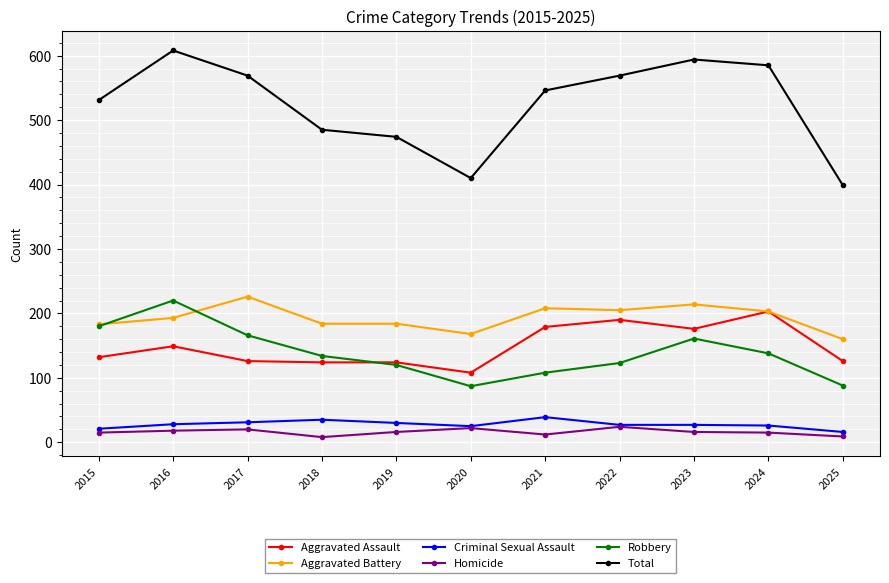

True or false: Total and Homicide intersect in this chart.

False